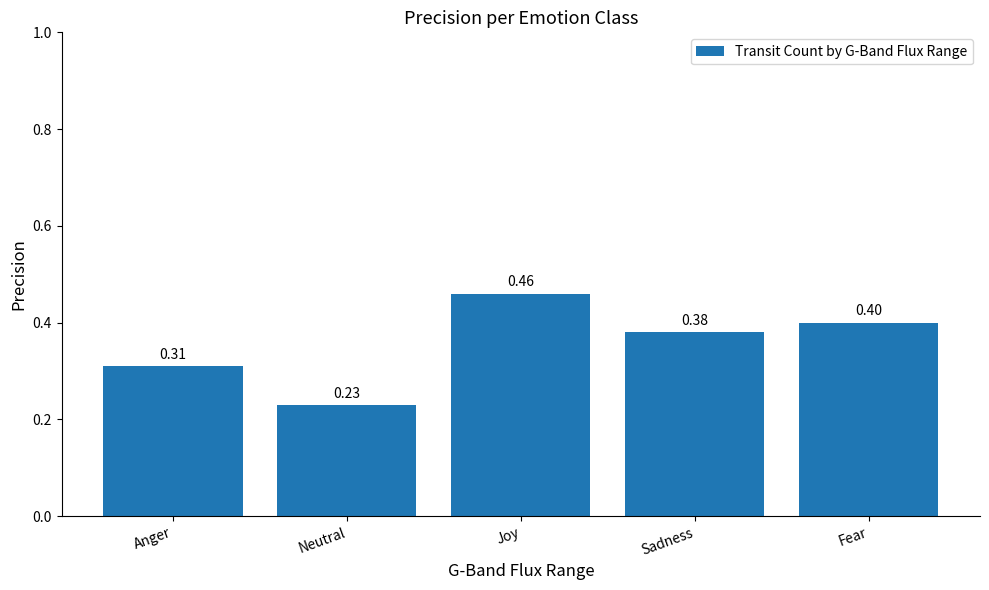

How many values are between 0 and 1?

5